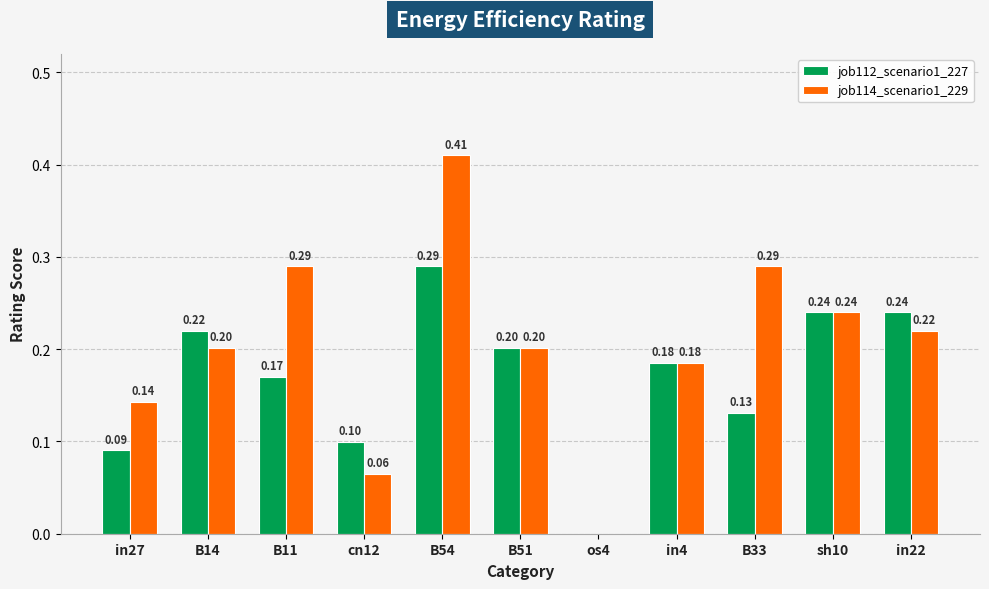

What is the sum of the job114_scenario1_229 values at in22 and B54?

0.6